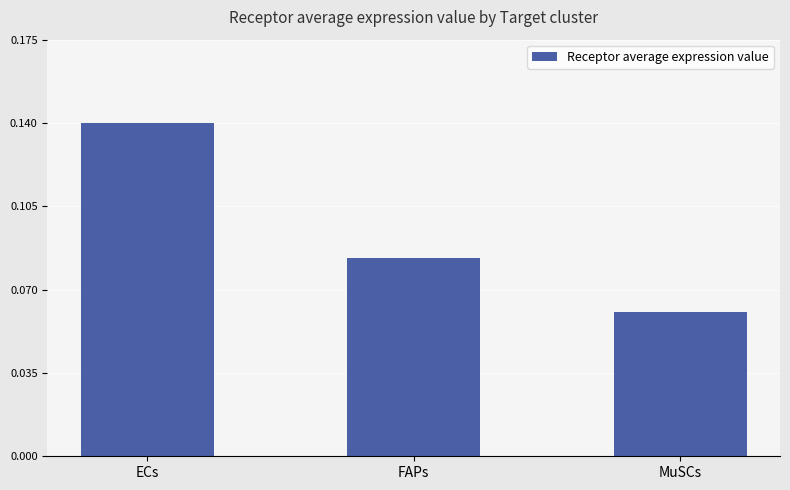

At which label is the value closest to 0?

MuSCs